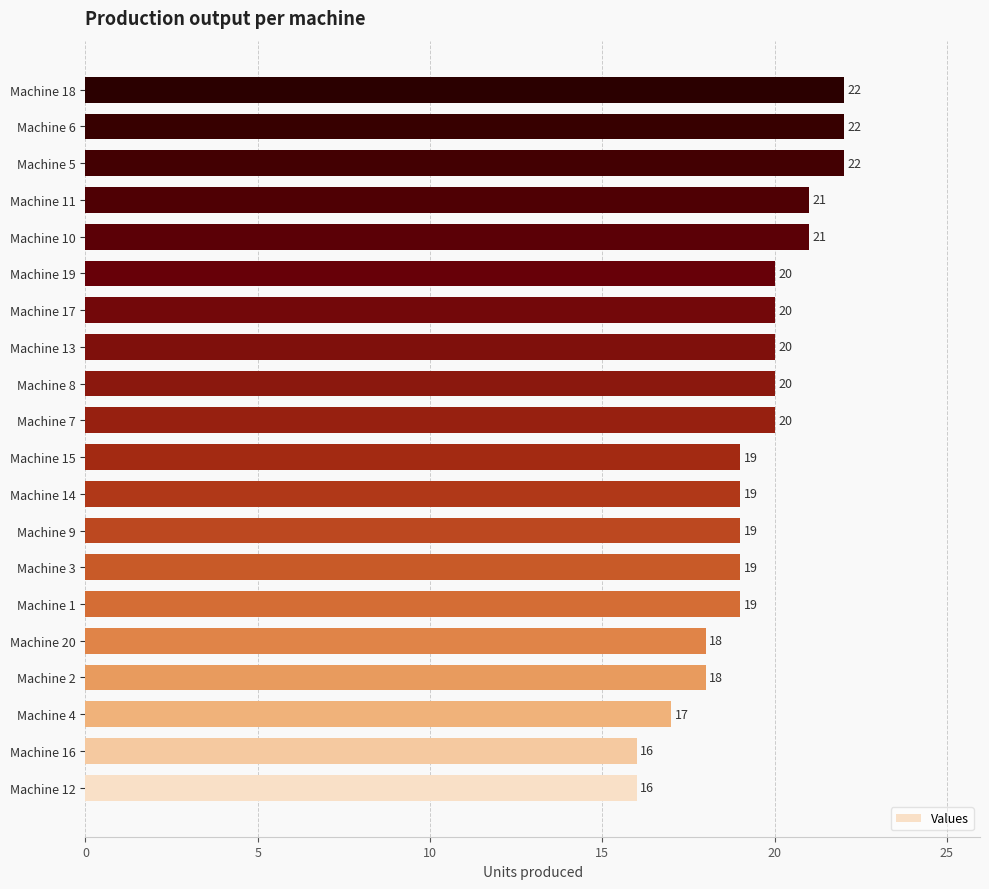

What is the minimum value shown in the chart?

16